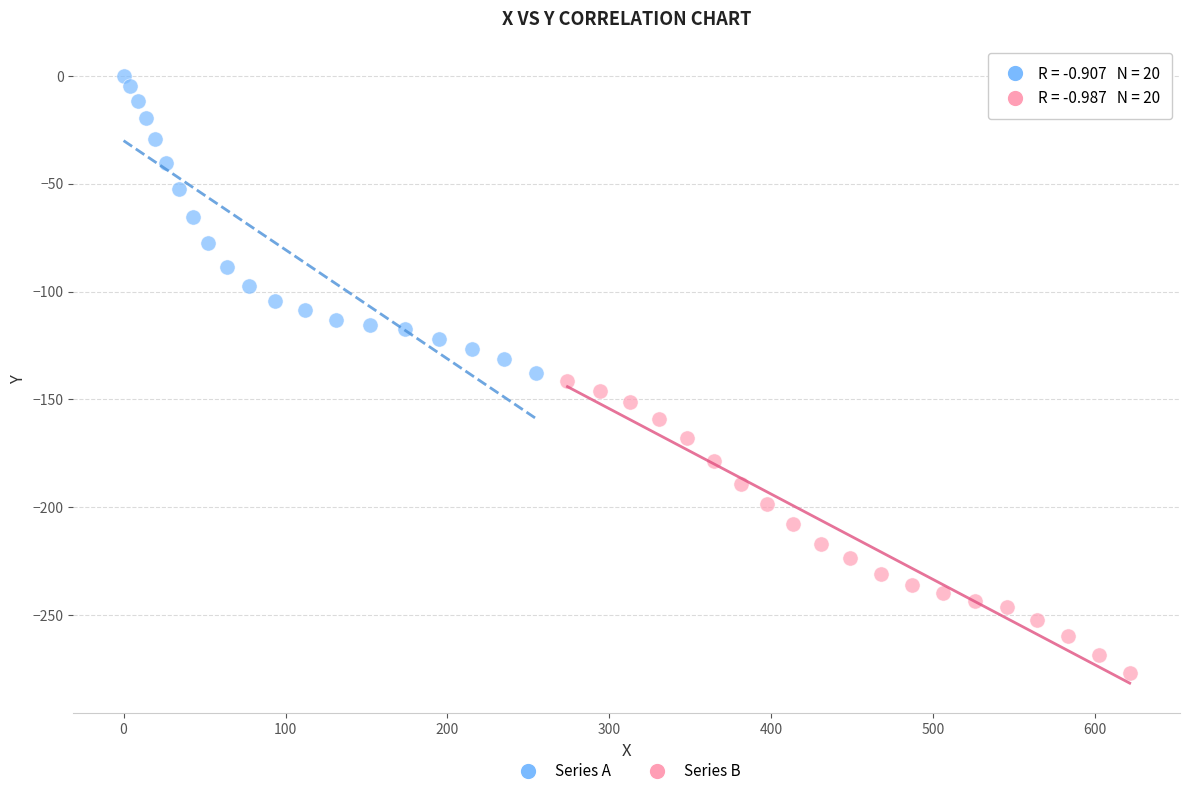

Which series has the widest spread of Y values?

Series A